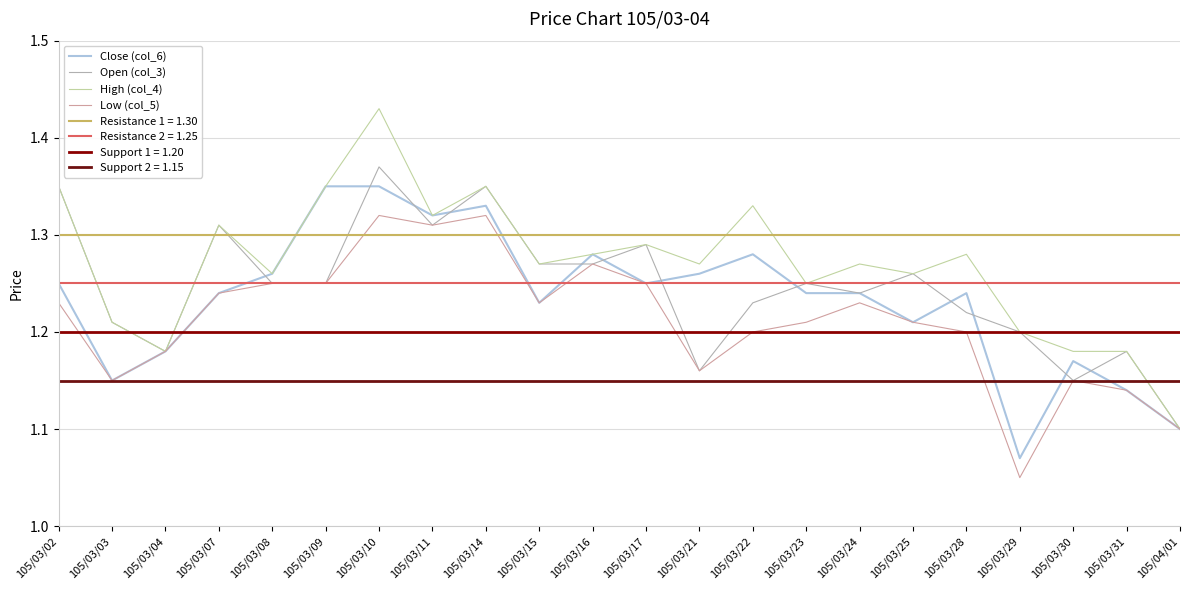

Reading left to right, transcribe all the data shown in this chart.

Close (col_6): 105/03/02=1.2	105/03/03=1.1	105/03/04=1.2	105/03/07=1.2	105/03/08=1.3	105/03/09=1.4	105/03/10=1.4	105/03/11=1.3	105/03/14=1.3	105/03/15=1.2	105/03/16=1.3	105/03/17=1.2	105/03/21=1.3	105/03/22=1.3	105/03/23=1.2	105/03/24=1.2	105/03/25=1.2	105/03/28=1.2	105/03/29=1.1	105/03/30=1.2	105/03/31=1.1	105/04/01=1.1
Open (col_3): 105/03/02=1.4	105/03/03=1.2	105/03/04=1.2	105/03/07=1.3	105/03/08=1.2	105/03/09=1.2	105/03/10=1.4	105/03/11=1.3	105/03/14=1.4	105/03/15=1.3	105/03/16=1.3	105/03/17=1.3	105/03/21=1.2	105/03/22=1.2	105/03/23=1.2	105/03/24=1.2	105/03/25=1.3	105/03/28=1.2	105/03/29=1.2	105/03/30=1.1	105/03/31=1.2	105/04/01=1.1
High (col_4): 105/03/02=1.4	105/03/03=1.2	105/03/04=1.2	105/03/07=1.3	105/03/08=1.3	105/03/09=1.4	105/03/10=1.4	105/03/11=1.3	105/03/14=1.4	105/03/15=1.3	105/03/16=1.3	105/03/17=1.3	105/03/21=1.3	105/03/22=1.3	105/03/23=1.2	105/03/24=1.3	105/03/25=1.3	105/03/28=1.3	105/03/29=1.2	105/03/30=1.2	105/03/31=1.2	105/04/01=1.1
Low (col_5): 105/03/02=1.2	105/03/03=1.1	105/03/04=1.2	105/03/07=1.2	105/03/08=1.2	105/03/09=1.2	105/03/10=1.3	105/03/11=1.3	105/03/14=1.3	105/03/15=1.2	105/03/16=1.3	105/03/17=1.2	105/03/21=1.2	105/03/22=1.2	105/03/23=1.2	105/03/24=1.2	105/03/25=1.2	105/03/28=1.2	105/03/29=1.1	105/03/30=1.1	105/03/31=1.1	105/04/01=1.1